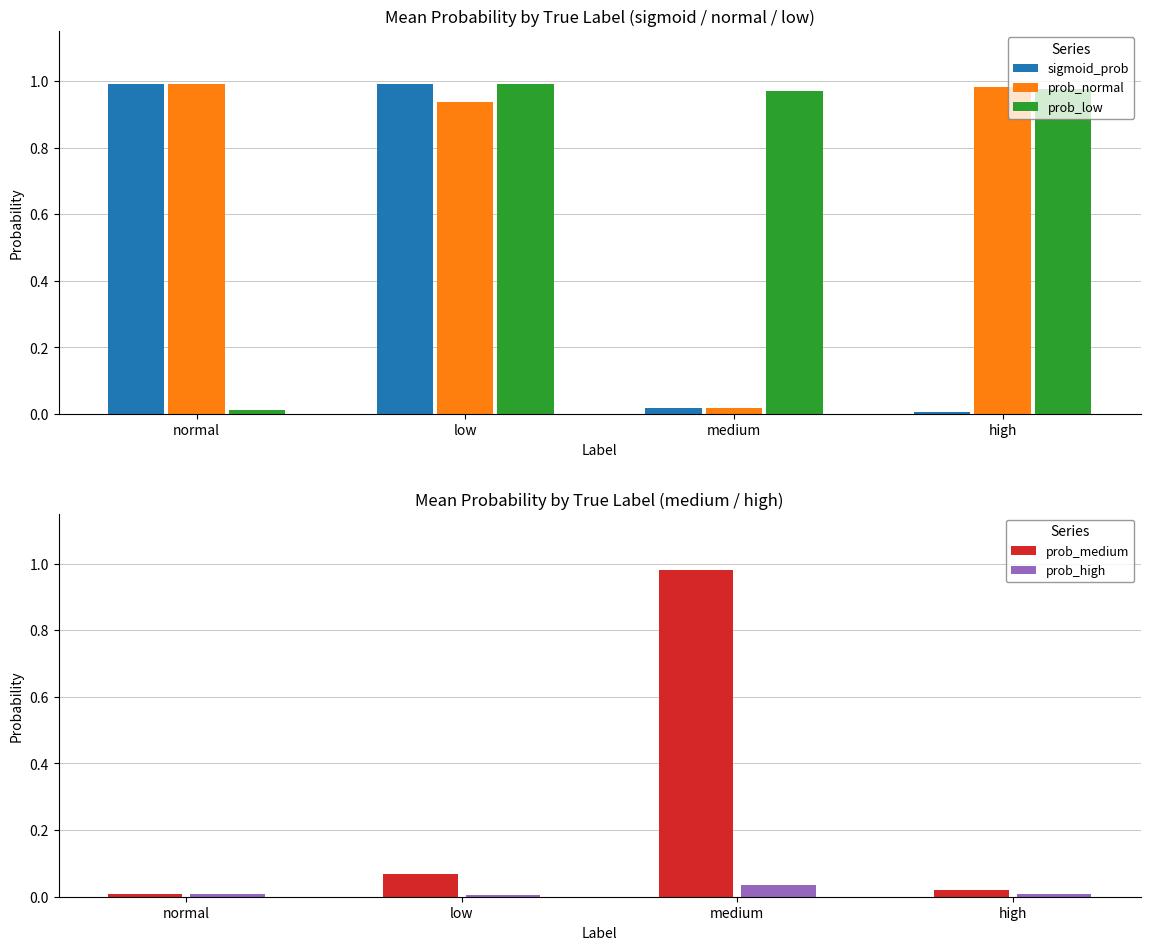

What is the total value across all series at medium?

2.0